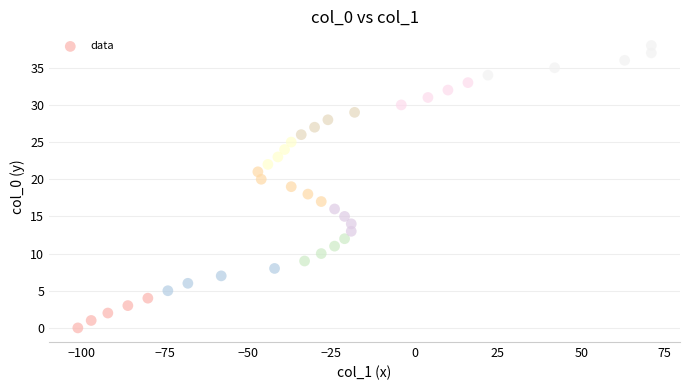

What is the range of Y values (max minus min)?

38